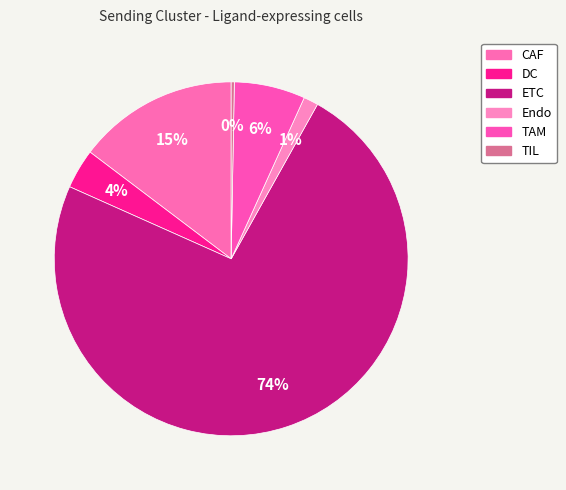

Count the number of slices in the pie.

6